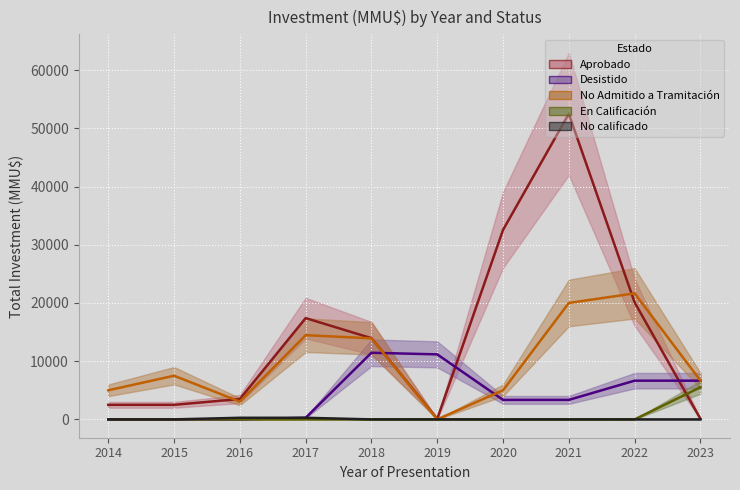

At 2020, list the series in order from largest to smallest.

Aprobado, No Admitido a Tramitación, Desistido, En Calificación, No calificado